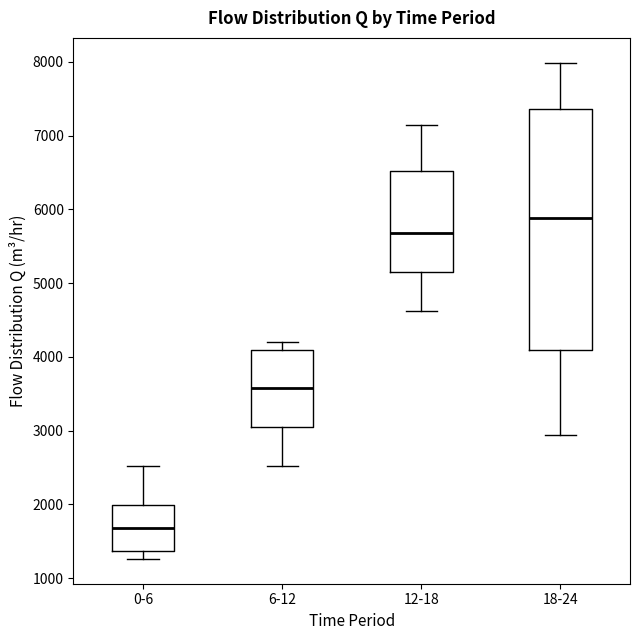

Reading left to right, transcribe this box plot: for each box, give where its median line is, the range the box spans, and where its two whiskers end, as read against the y-axis. The values are not printed on the chart, so give them approximately, as read against the axis.

0-6: median 1700, box 1400 to 2000, whiskers 1300 to 2500
6-12: median 3600, box 3000 to 4100, whiskers 2500 to 4200
12-18: median 5700, box 5200 to 6500, whiskers 4600 to 7100
18-24: median 5900, box 4100 to 7400, whiskers 2900 to 8000